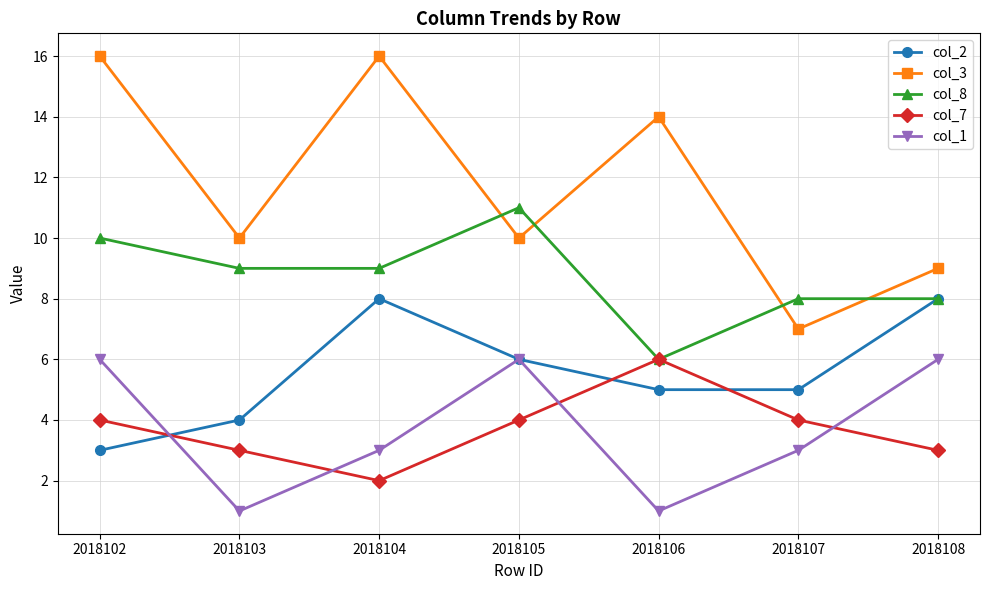

Reading right to left, what are all the values shown in this chart?

col_2: 2018108=8	2018107=5	2018106=5	2018105=6	2018104=8	2018103=4	2018102=3
col_3: 2018108=9	2018107=7	2018106=14	2018105=10	2018104=16	2018103=10	2018102=16
col_8: 2018108=8	2018107=8	2018106=6	2018105=11	2018104=9	2018103=9	2018102=10
col_7: 2018108=3	2018107=4	2018106=6	2018105=4	2018104=2	2018103=3	2018102=4
col_1: 2018108=6	2018107=3	2018106=1	2018105=6	2018104=3	2018103=1	2018102=6